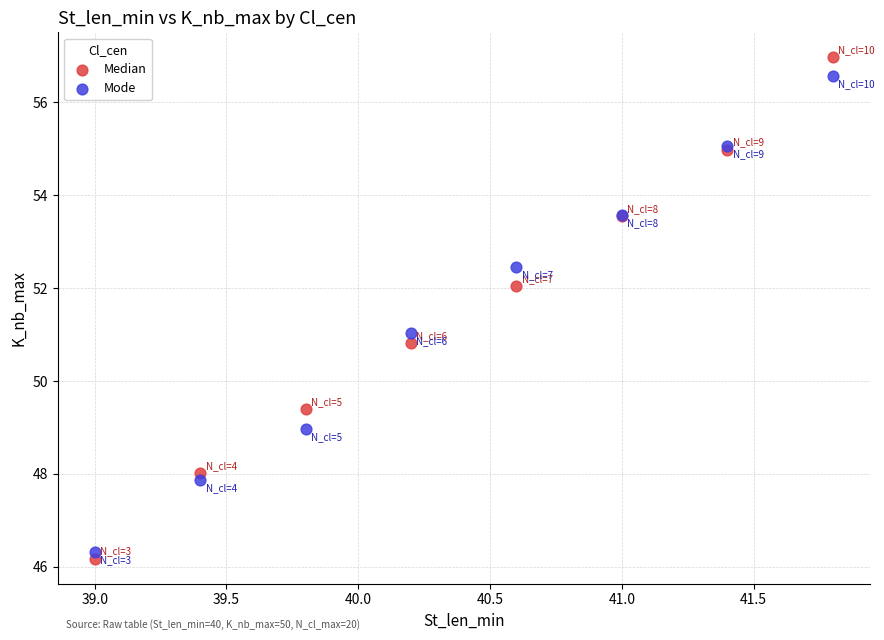

What is the X range (max minus min) for the scatter plot?

2.8